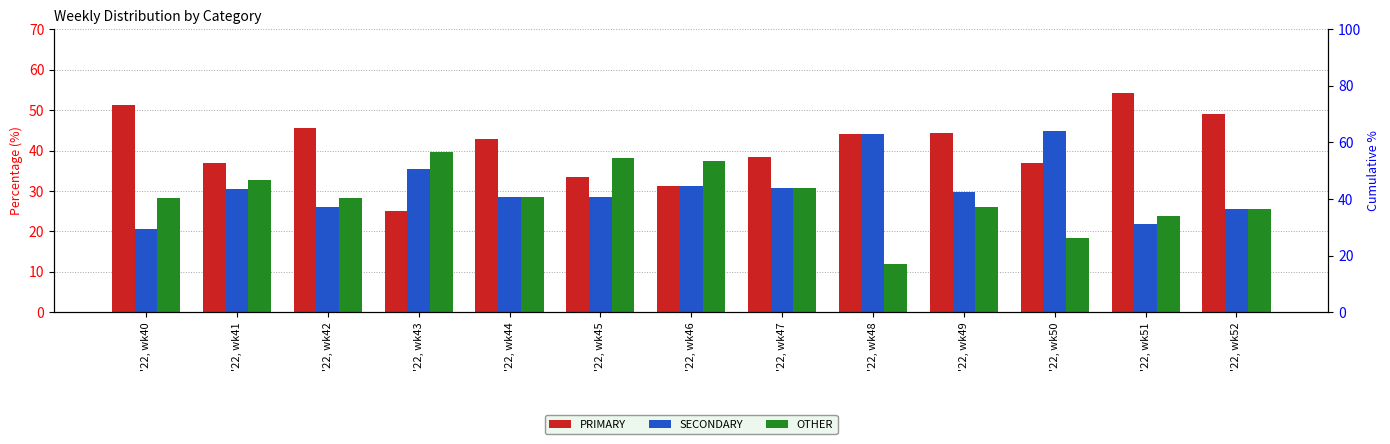

What are all the series names shown in the legend?

PRIMARY, SECONDARY, OTHER